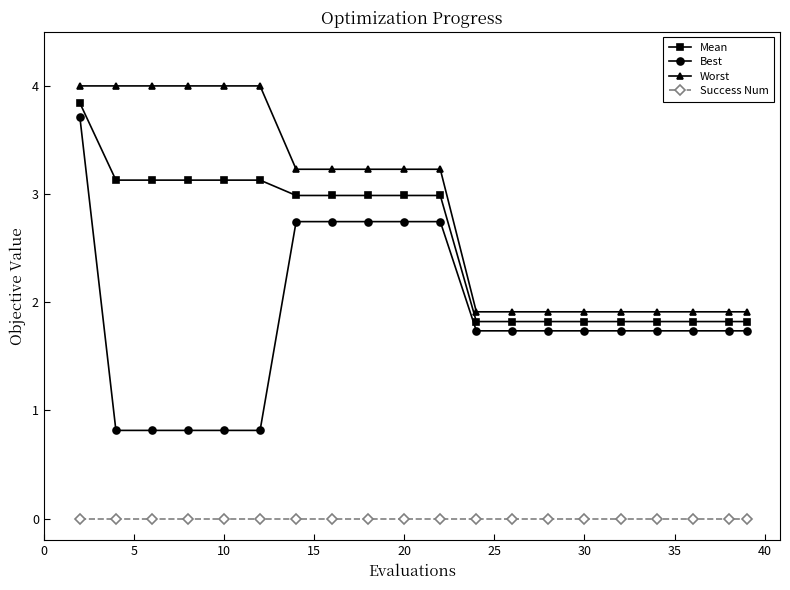

Reading left to right, list all the values displayed in this chart.

Mean: 3.8	3.1	3.1	3.1	3.1	3.1	3.0	3.0	3.0	3.0	3.0	1.8	1.8	1.8	1.8	1.8	1.8	1.8	1.8	1.8
Best: 3.7	0.8	0.8	0.8	0.8	0.8	2.7	2.7	2.7	2.7	2.7	1.7	1.7	1.7	1.7	1.7	1.7	1.7	1.7	1.7
Worst: 4.0	4.0	4.0	4.0	4.0	4.0	3.2	3.2	3.2	3.2	3.2	1.9	1.9	1.9	1.9	1.9	1.9	1.9	1.9	1.9
Success Num: 0.0	0.0	0.0	0.0	0.0	0.0	0.0	0.0	0.0	0.0	0.0	0.0	0.0	0.0	0.0	0.0	0.0	0.0	0.0	0.0